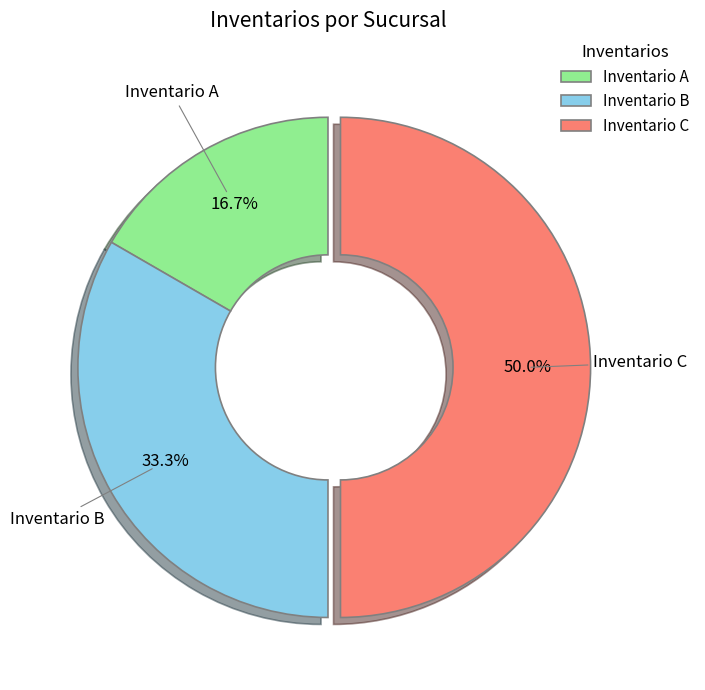

To the nearest percent, what portion does Inventario A represent?

17%